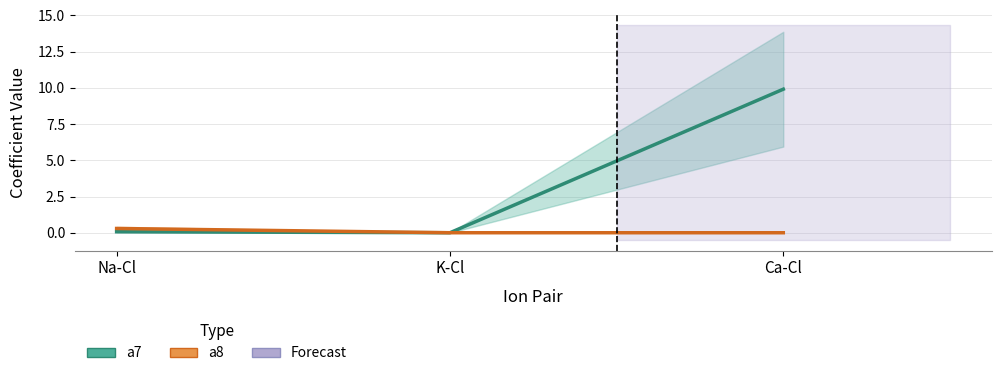

Reading left to right, list all the values displayed in this chart.

a7: Na-Cl=0.1	K-Cl=0.0	Ca-Cl=9.9
a8: Na-Cl=0.3	K-Cl=0.0	Ca-Cl=0.0